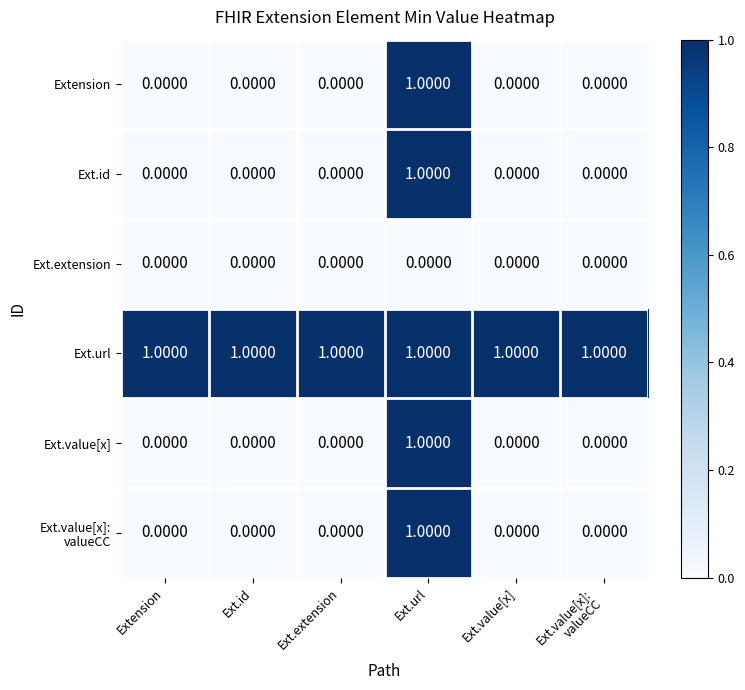

At which category is the sum across all series the highest?

Ext.url